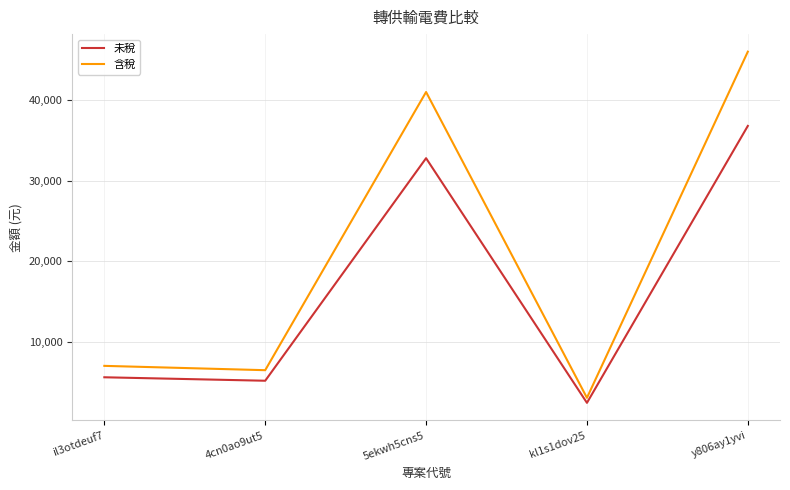

Between 5ekwh5cns5 and y806ay1yvi, which series saw the biggest shift?

含稅